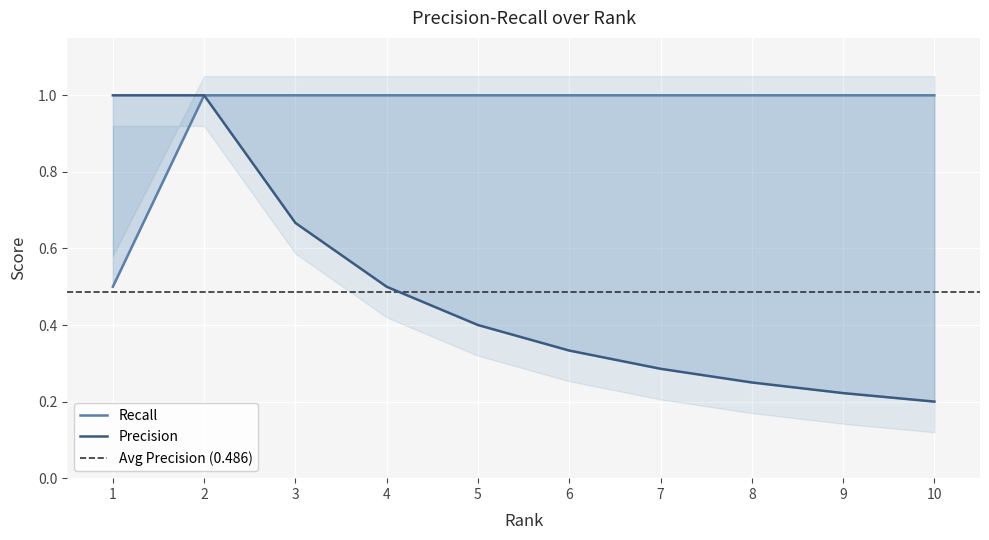

True or false: Precision and Recall intersect in this chart.

False